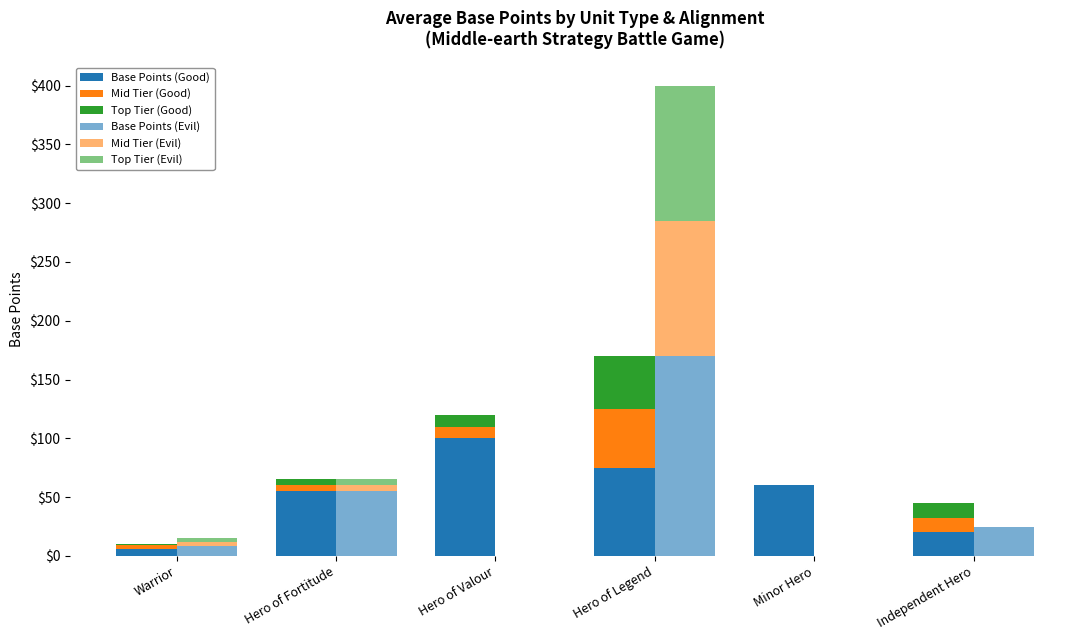

Reading left to right, transcribe all the data shown in this chart.

Base Points (Good): 6	55	100	75	60	20
Mid Tier (Good): 3	5	10	50	0	12
Top Tier (Good): 1	5	10	45	0	13
Base Points (Evil): 8	55	0	170	0	25
Mid Tier (Evil): 4	5	0	115	0	0
Top Tier (Evil): 3	5	0	115	0	0